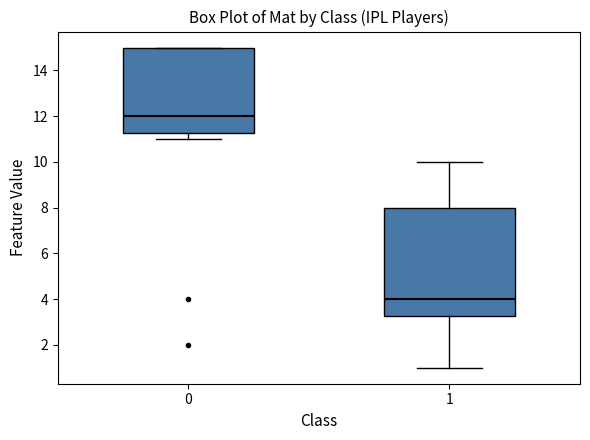

Where does the lower whisker of the box at x = 1 end on the y-axis? The values are not printed on the chart, so give them approximately, as read against the axis.

1.0